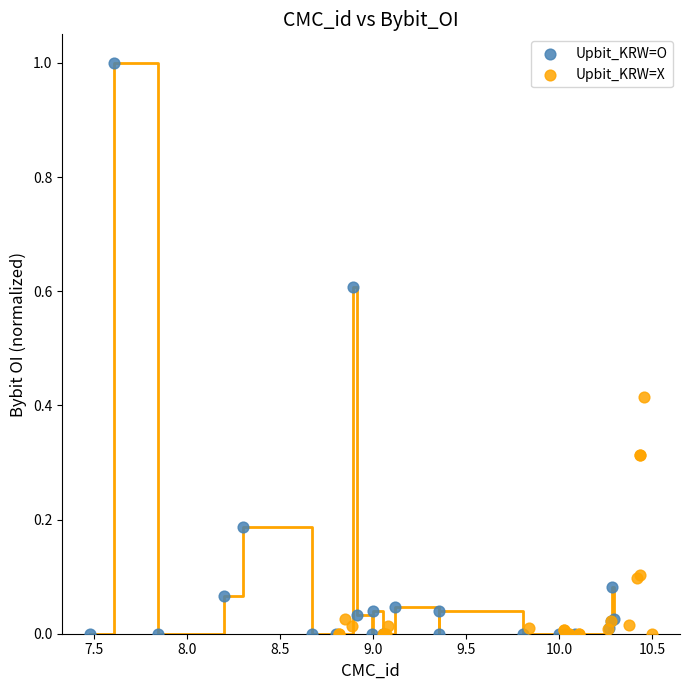

Which series reaches the maximum Y coordinate?

Upbit_KRW=O